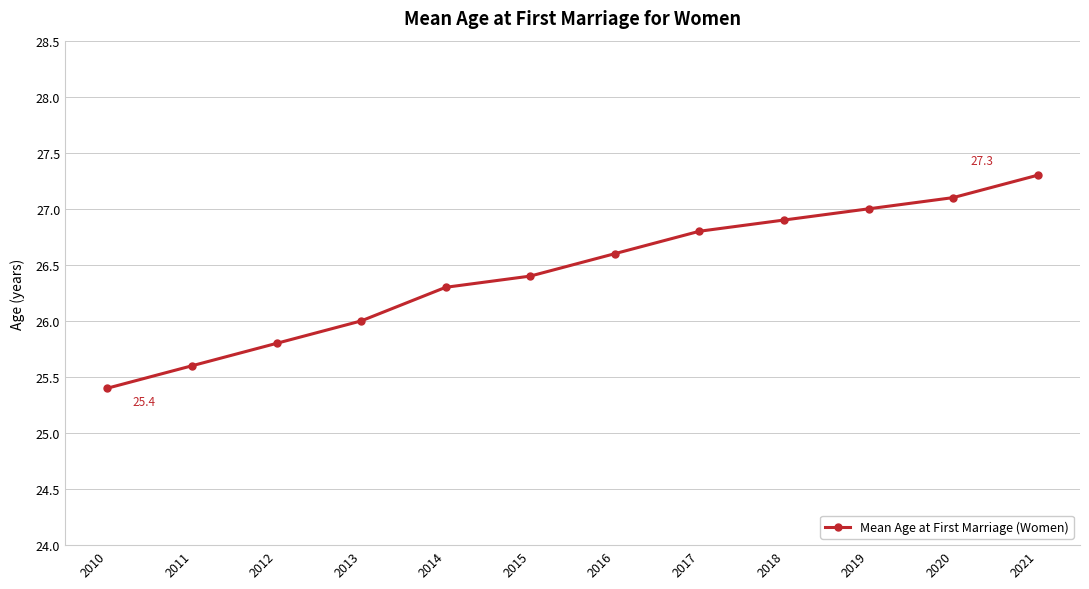

Reading right to left, list all the values displayed in this chart.

2021=27.3	2020=27.1	2019=27.0	2018=26.9	2017=26.8	2016=26.6	2015=26.4	2014=26.3	2013=26.0	2012=25.8	2011=25.6	2010=25.4